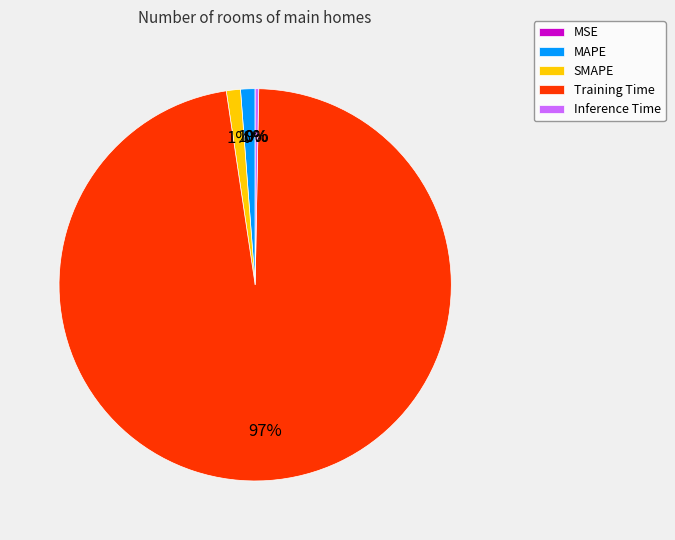

Between SMAPE and Training Time, which is larger?

Training Time